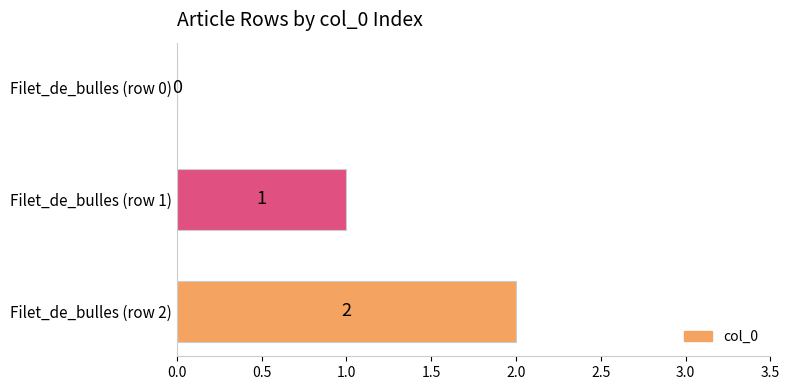

At which label is the value closest to 1?

Filet_de_bulles (row 1)